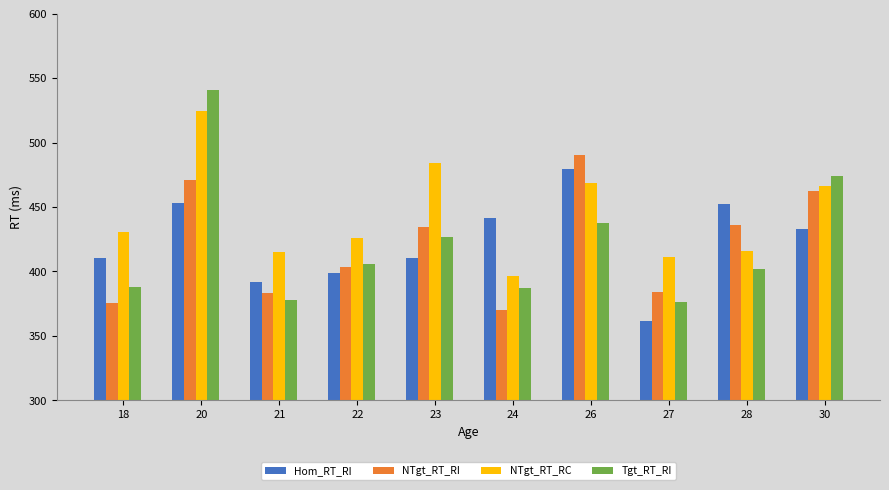

At how many categories does at least one series exceed 497?

1